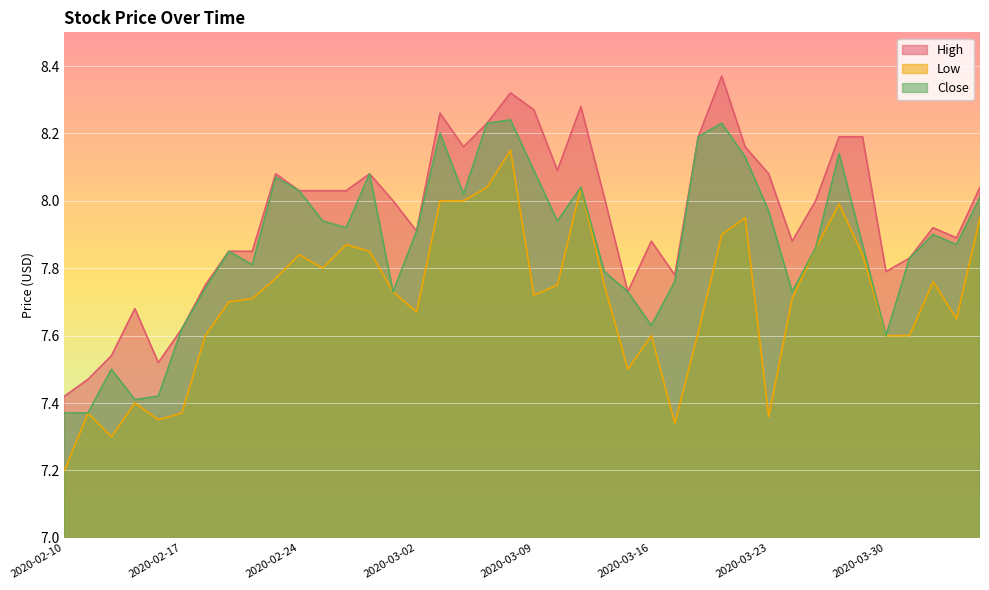

What is the sum of all High values?

318.4